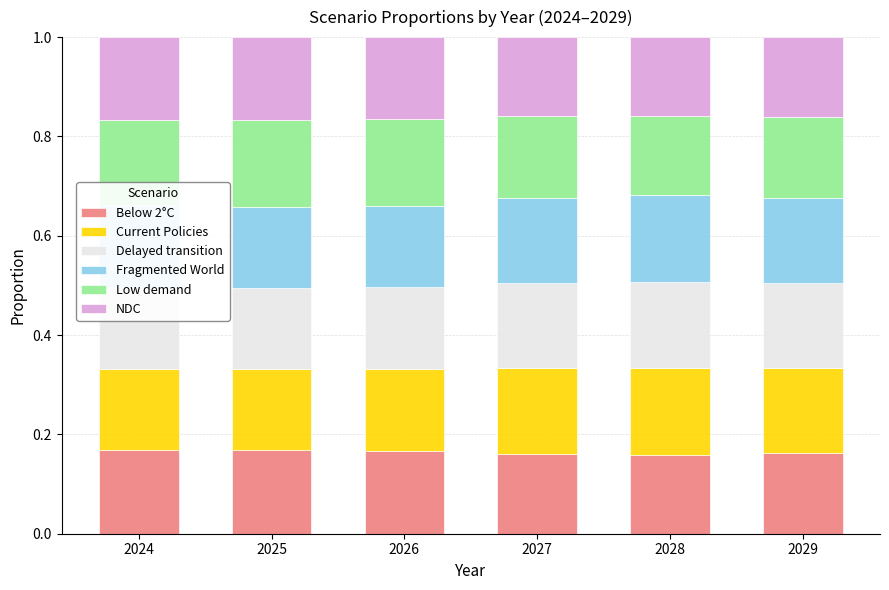

What is the total value across all series at 2029?

1.0